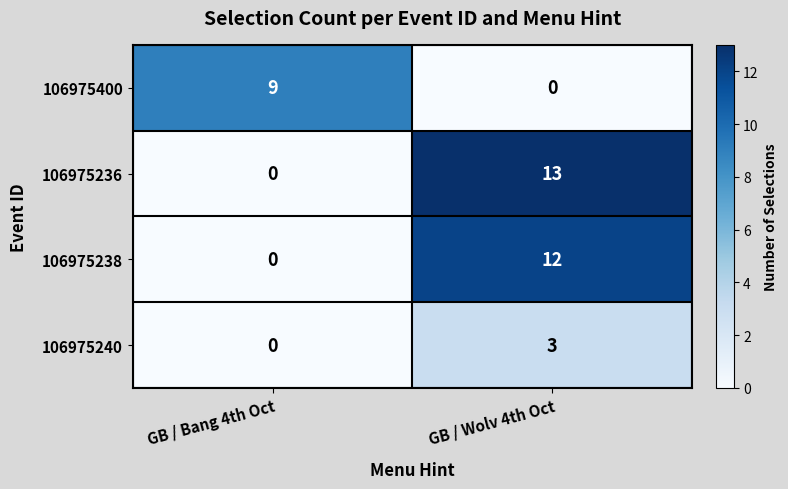

What is the total value across all series at GB / Bang 4th Oct?

9